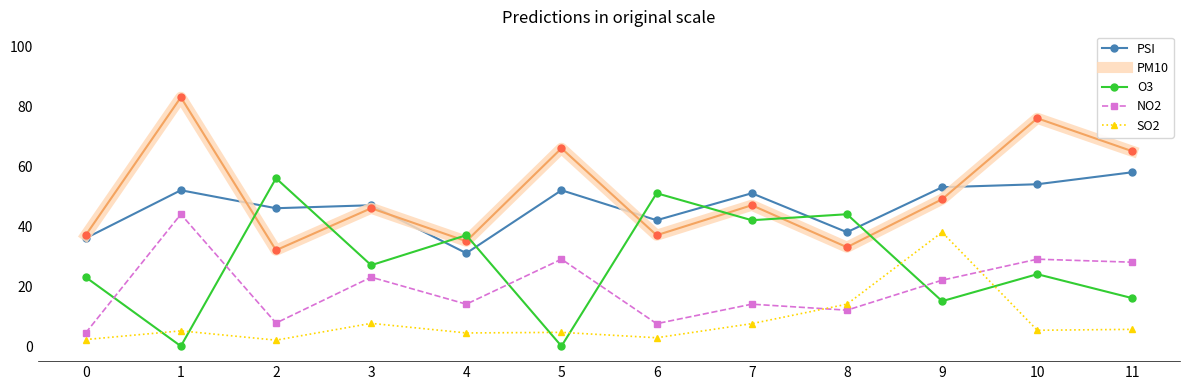

What is the difference between the PM10 values at 10 and 6?

39.0